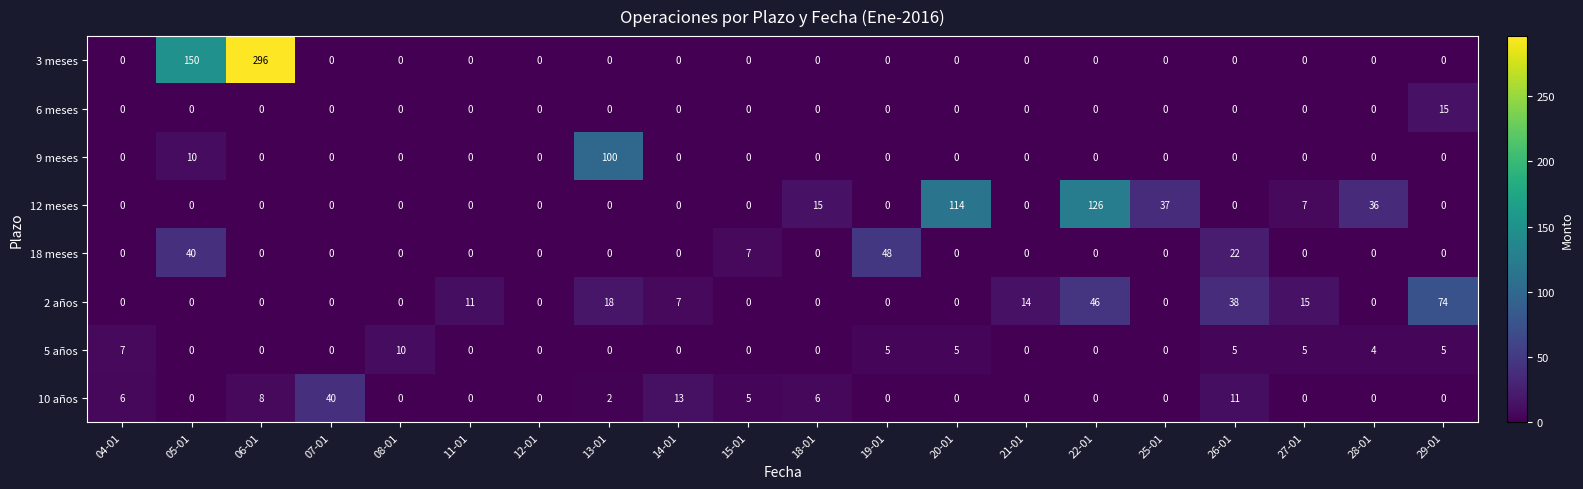

The 10 años series shows 2 at 15-01. True or false?

False